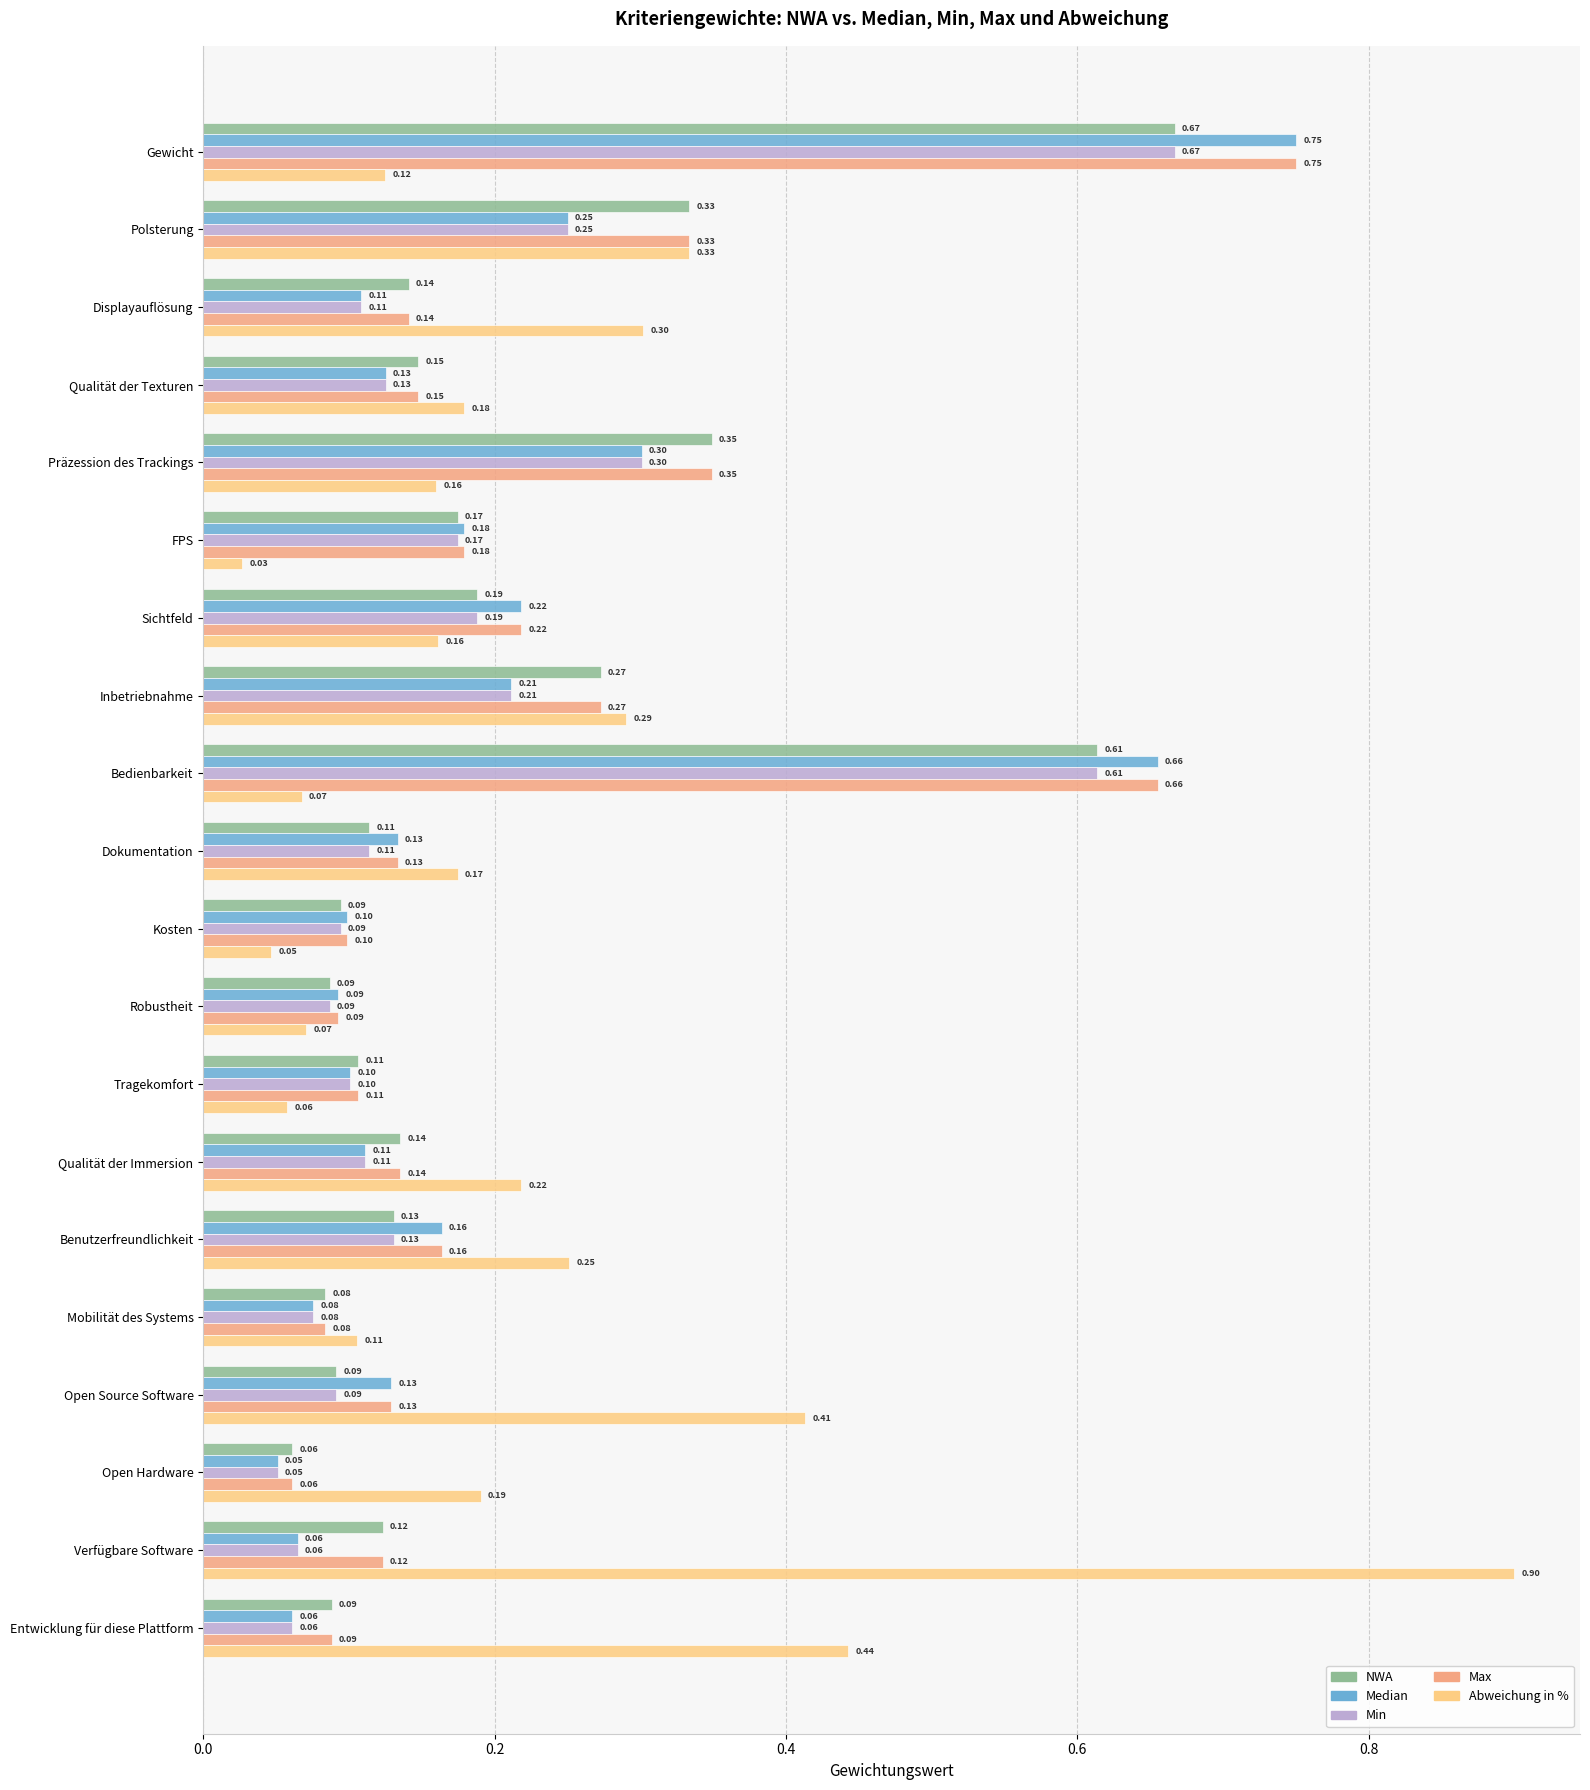

Which series has the largest total across all categories?

Abweichung in %